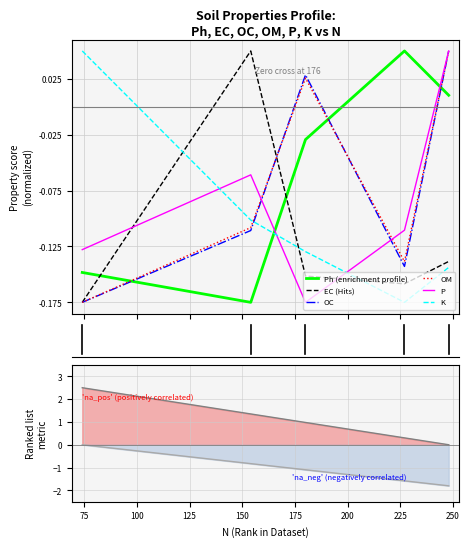

True or false: EC and K cross at least once.

True